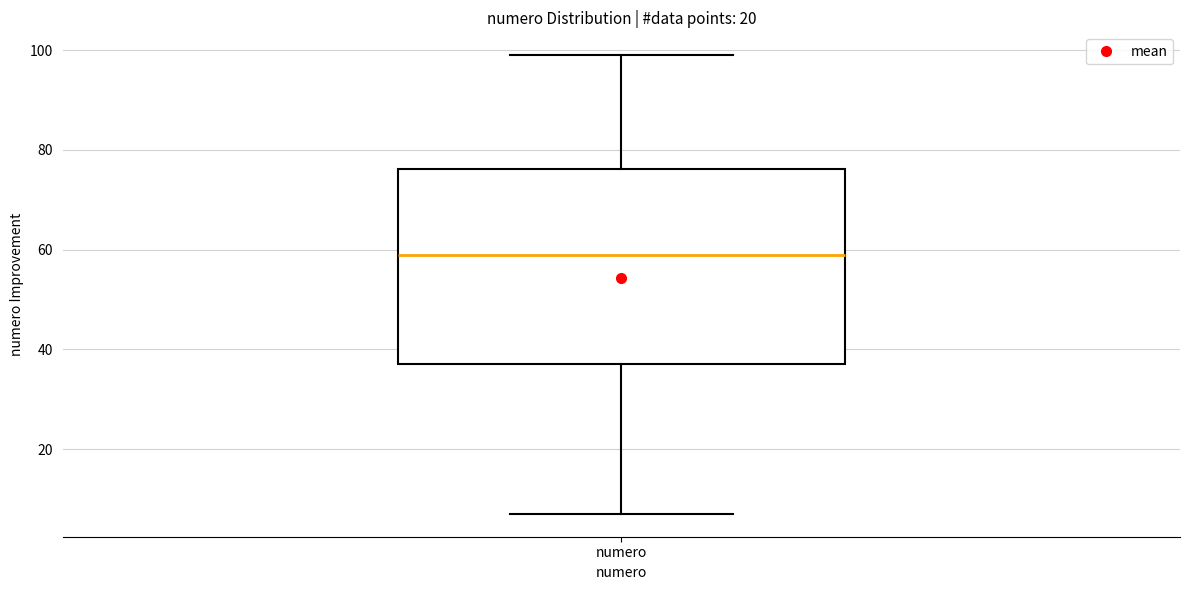

Read this box plot against the y-axis: the position of the median line, the range covered by the box, and the ends of both whiskers. The values are not printed on the chart, so give them approximately, as read against the axis.

median 60, box 38 to 76, whiskers 8 to 100